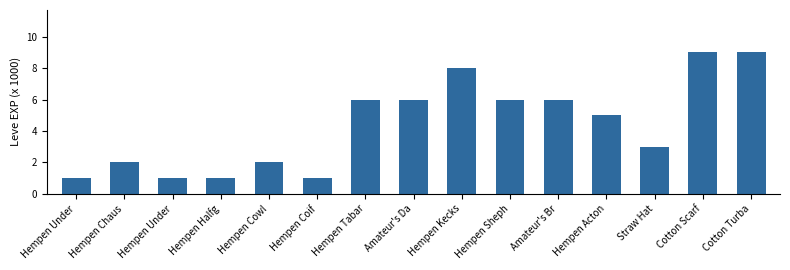

How many categories are shown in the chart?

15